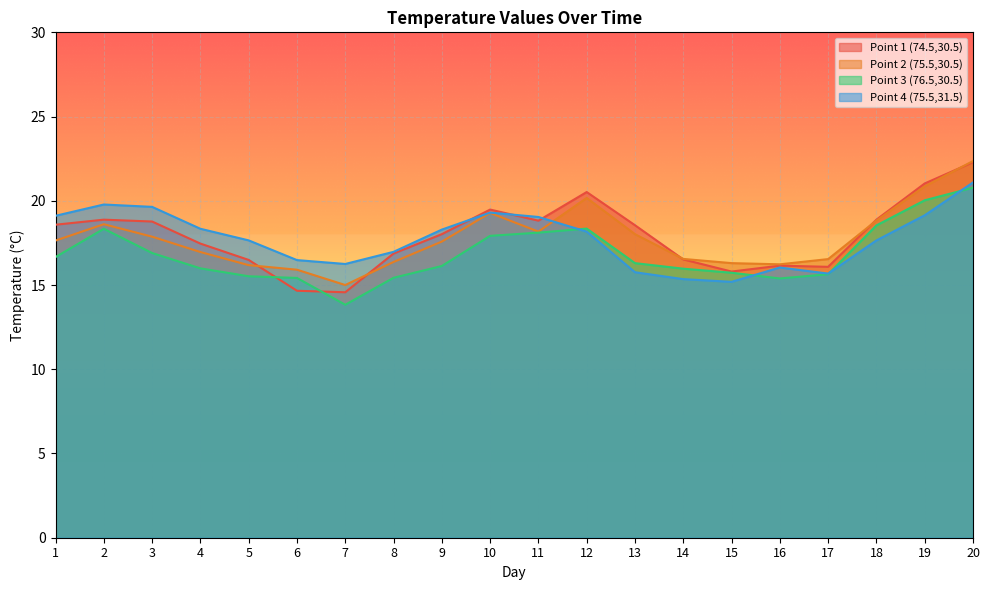

Which series changed the most between 1 and 11?

Point 3 (76.5,30.5)